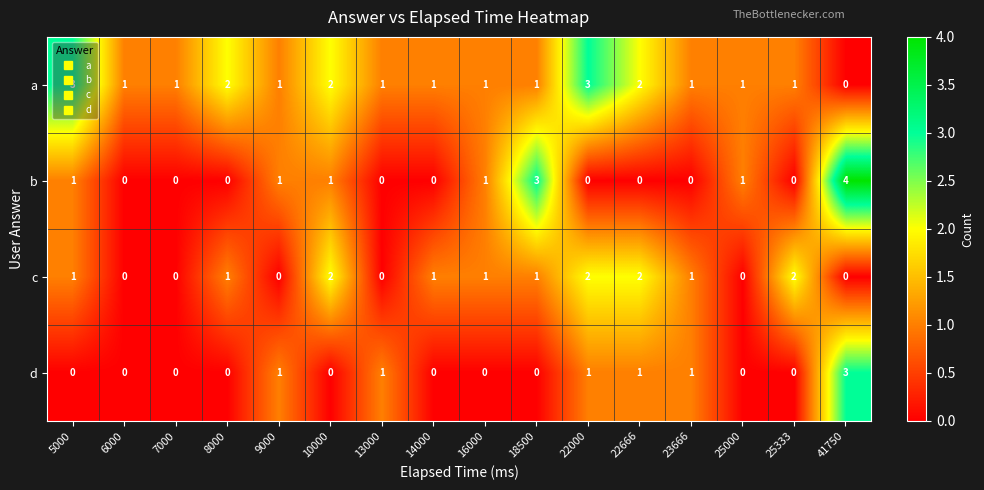

What is the difference between the highest and lowest values at 6000?

1